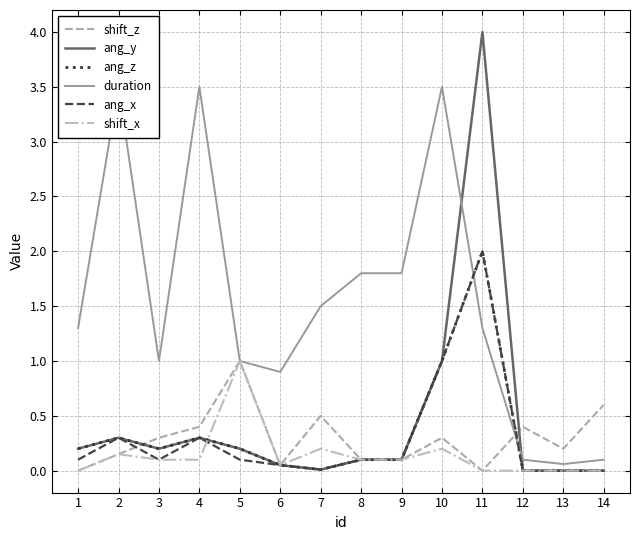

What is the value of the duration point at the 6th from the left?

0.9